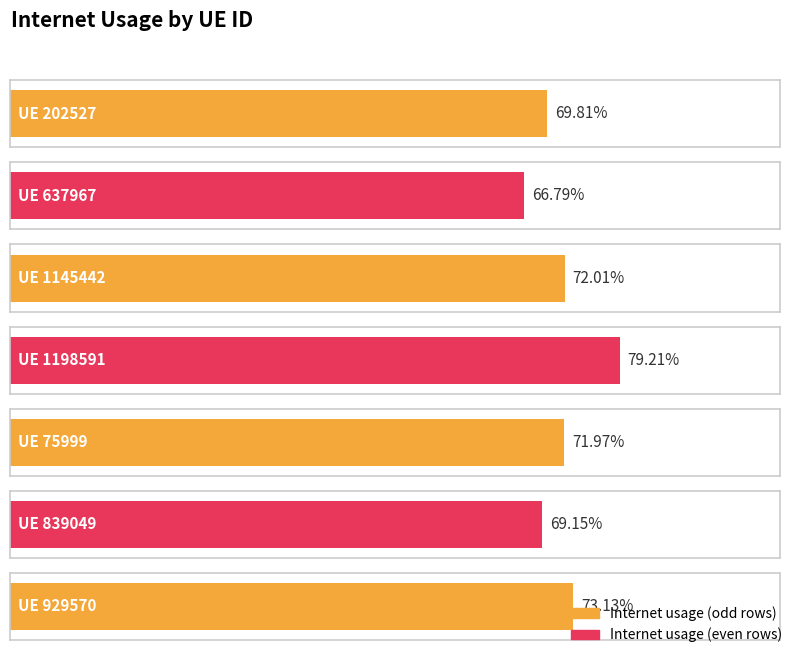

What is the label of the 1st bar from the left?

202527